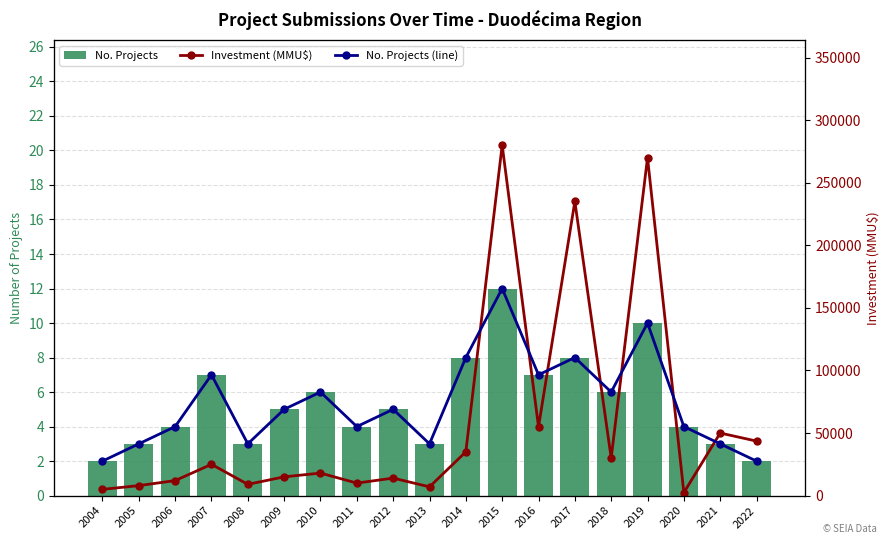

Is the value of Investment (MMU$) at 2005 greater than the value of No. Projects (line) at 2014?

Yes